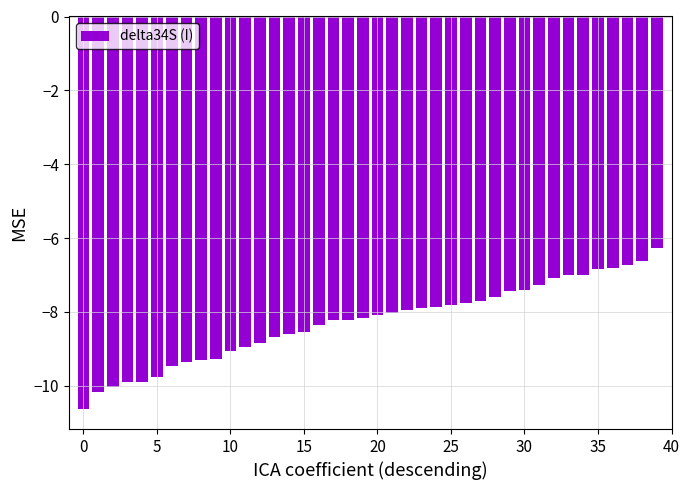

What is the difference between the maximum and second lowest values?

3.9